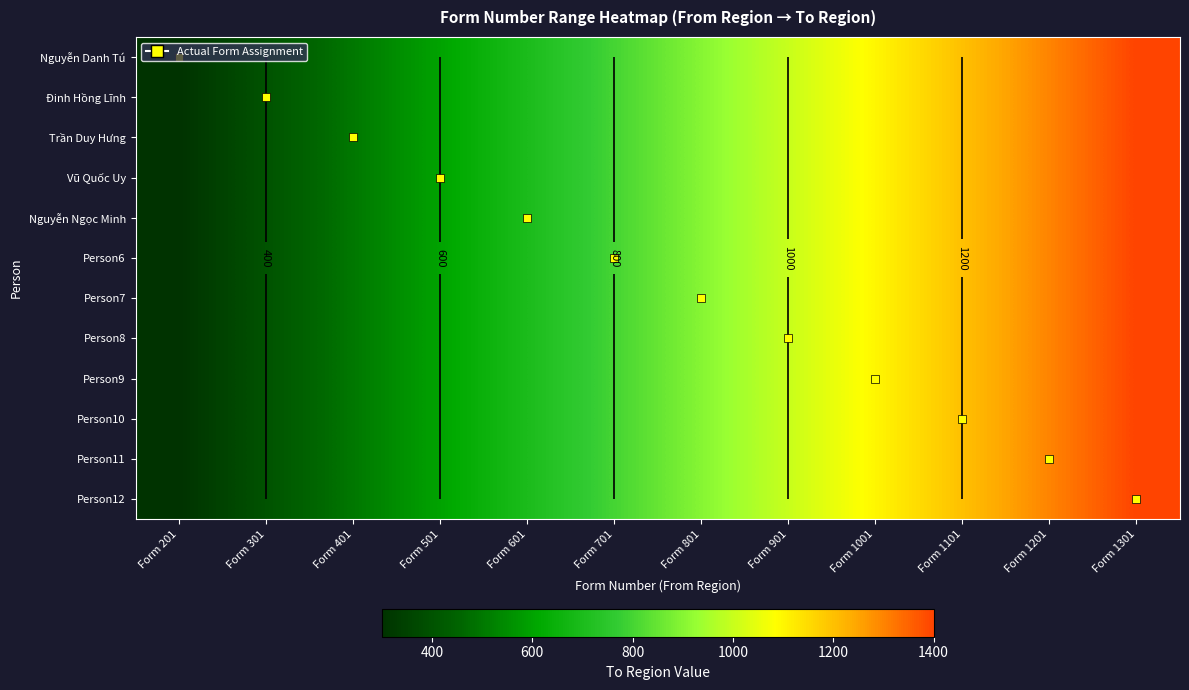

Is the value of Nguyễn Ngọc Minh at Form 701 greater than the value of Person6 at Form 1201?

No